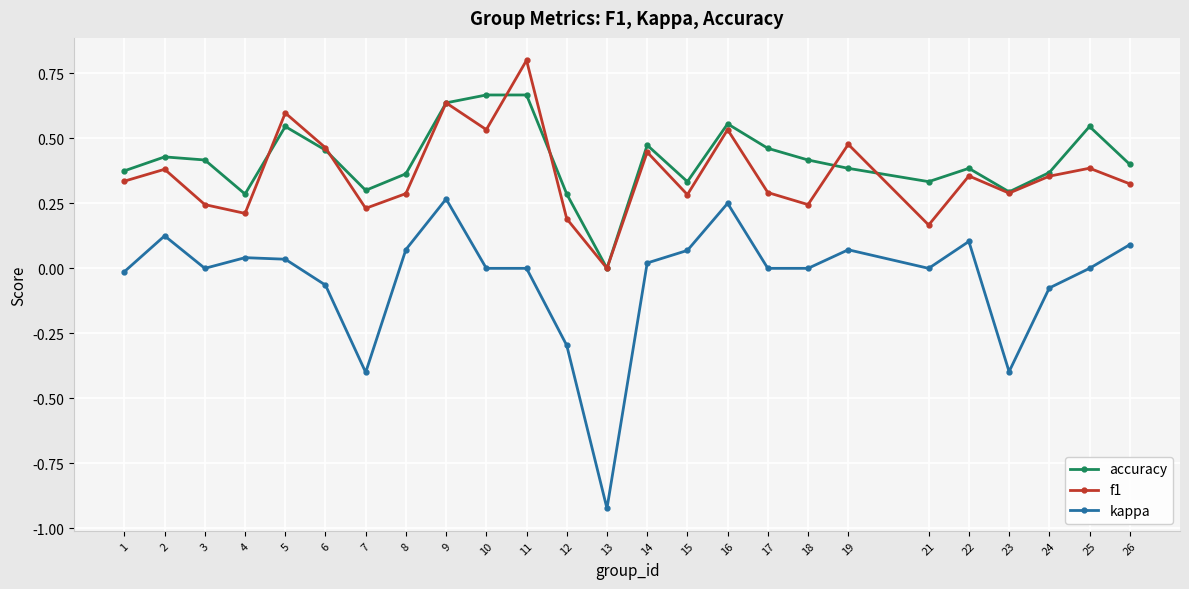

Count the accuracy values in the range 0 to 1.

25